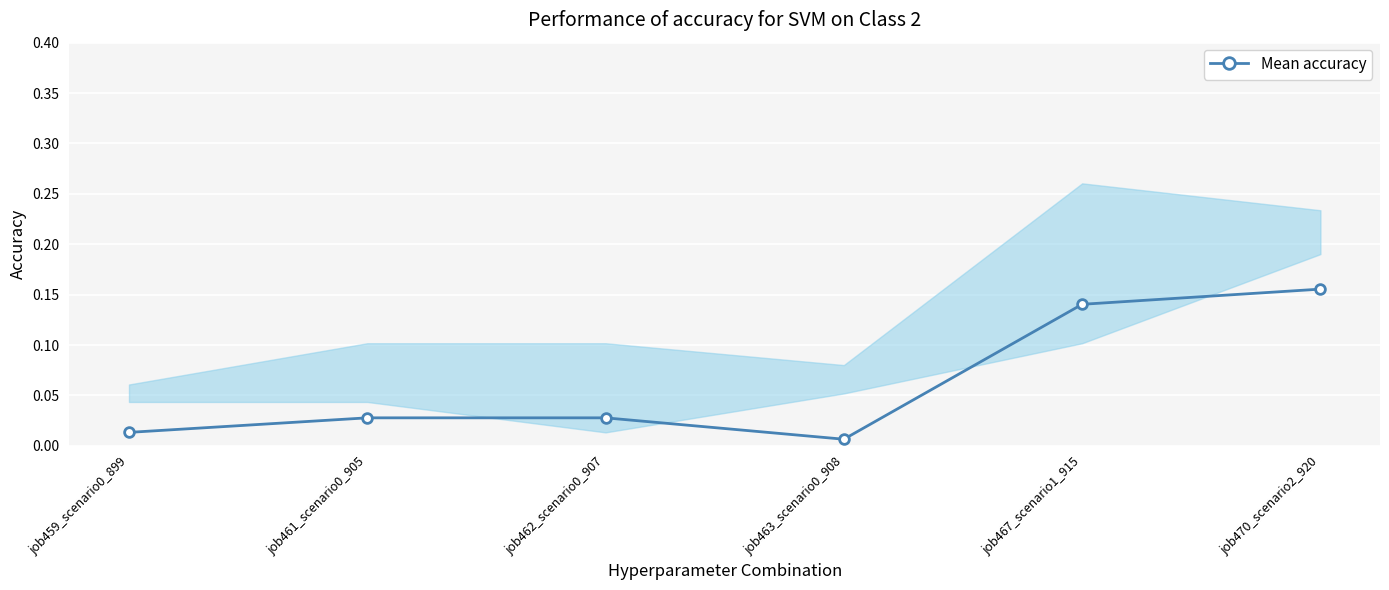

Which label corresponds to the largest value in the chart?

job470_scenario2_920